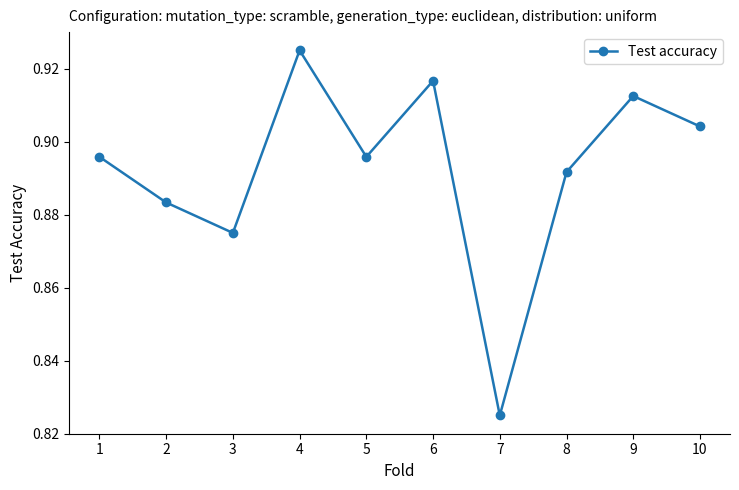

What is the sum of all values?

8.9